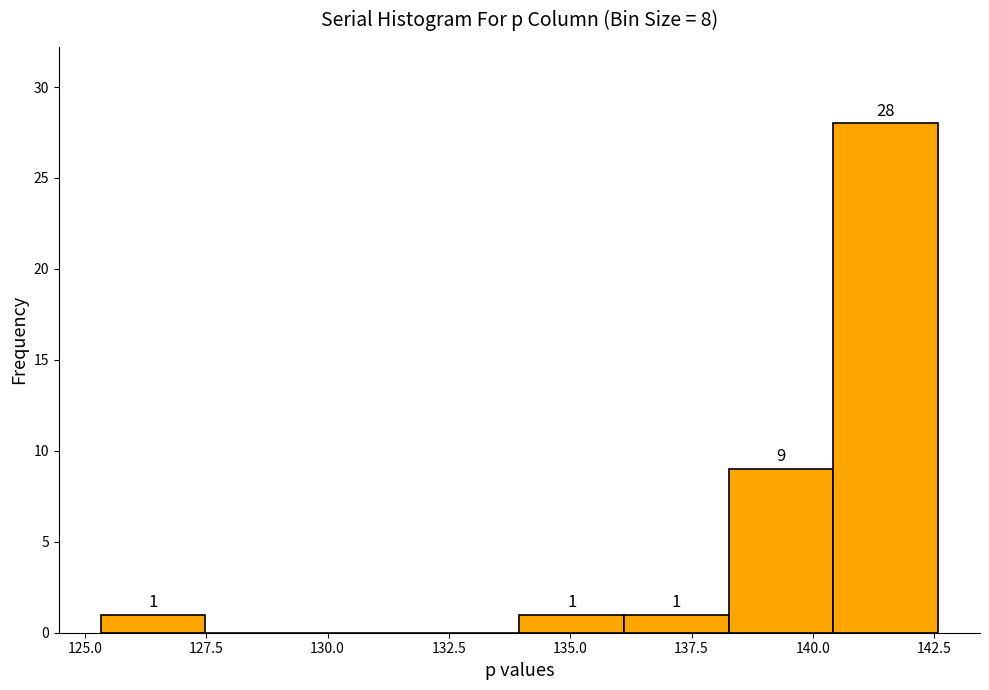

Which range on the x-axis has the tallest bar?

140.5 to 142.5